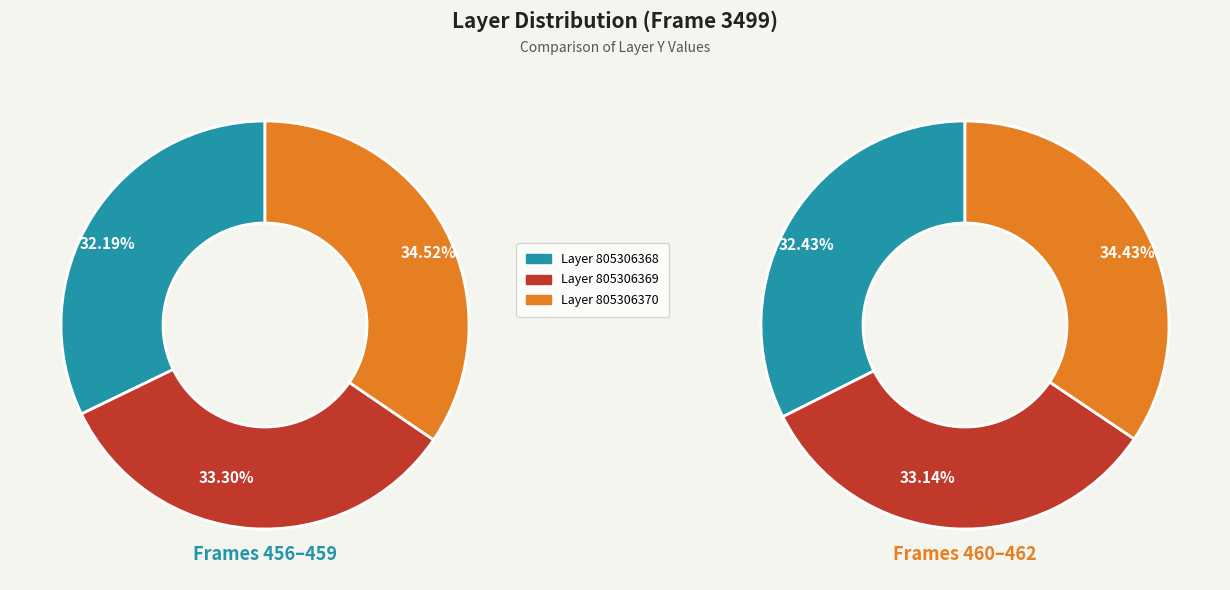

Which has a higher value, 459 or 457?

459